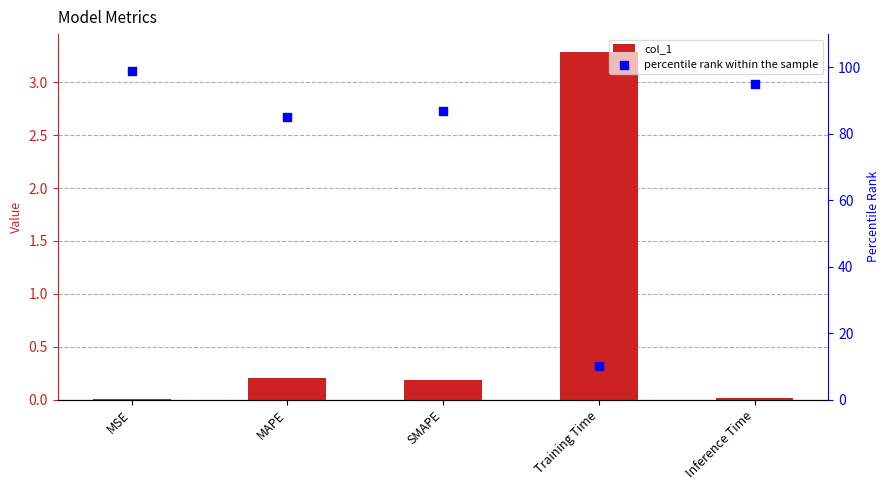

Which series has the widest spread of Y values?

percentile rank within the sample